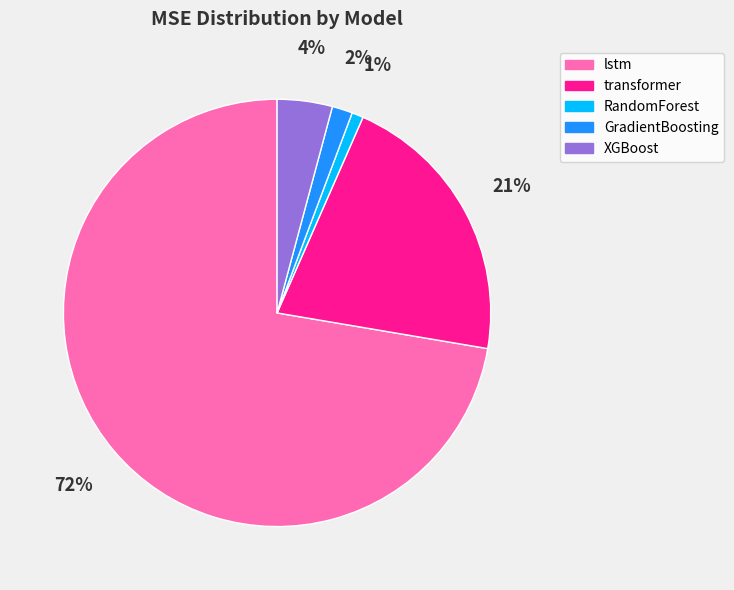

To the nearest percent, what is the average slice percentage?

20%